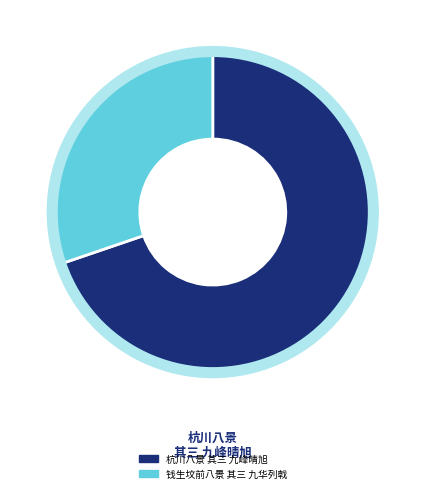

What is the smallest slice in the pie chart?

钱生坟前八景 其三 九华列戟